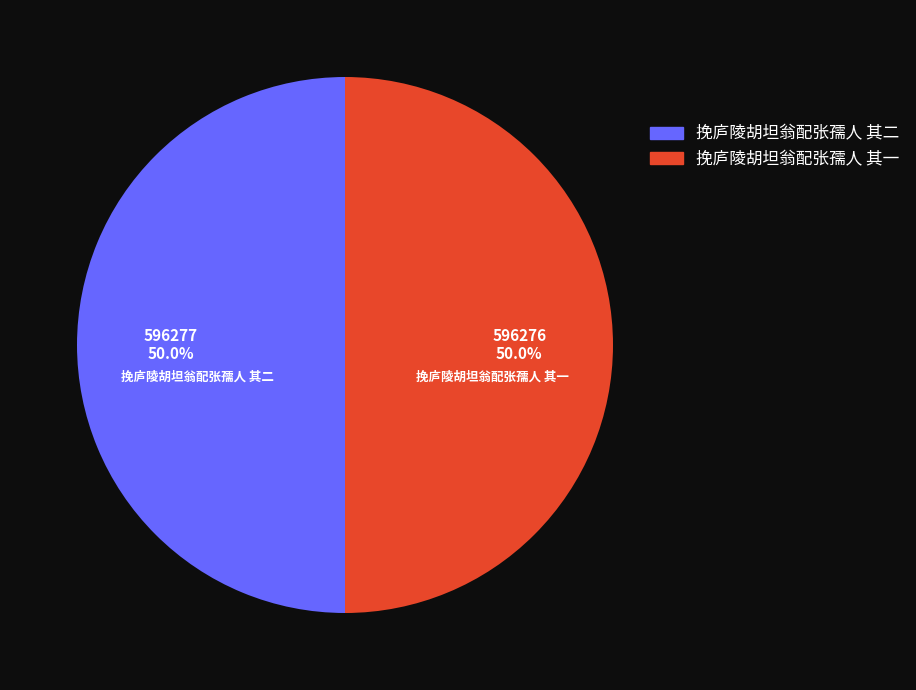

What percentage do 挽庐陵胡坦翁配张孺人 其一 and 挽庐陵胡坦翁配张孺人 其二 together represent?

100.0%